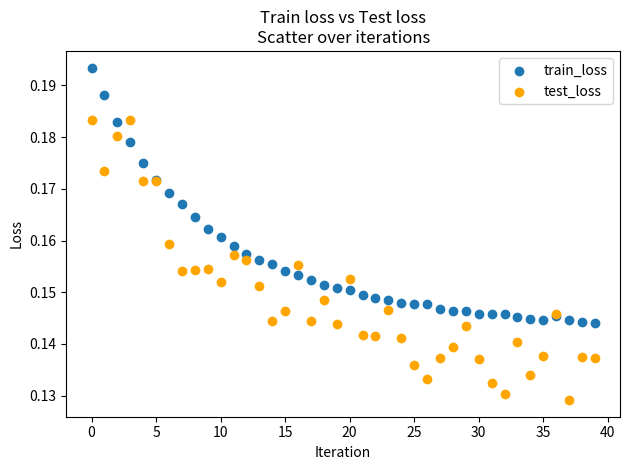

Which series contains the lowest Y value?

test_loss